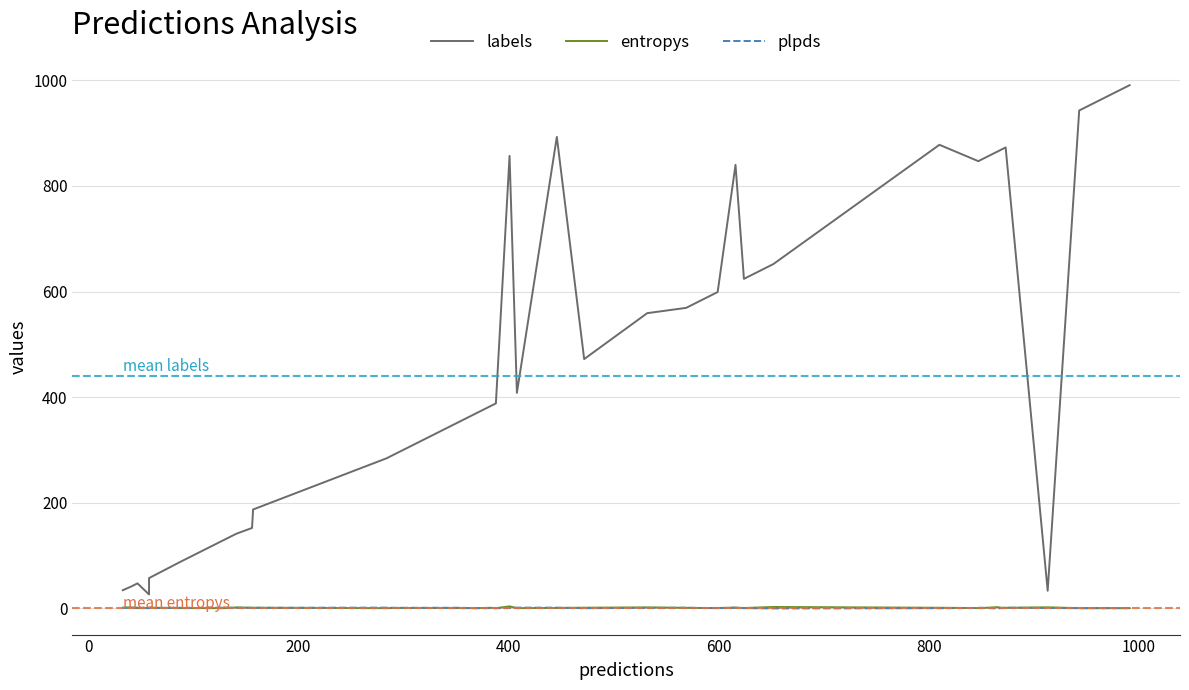

The value of entropys at 25 is 0.4. True or false?

False